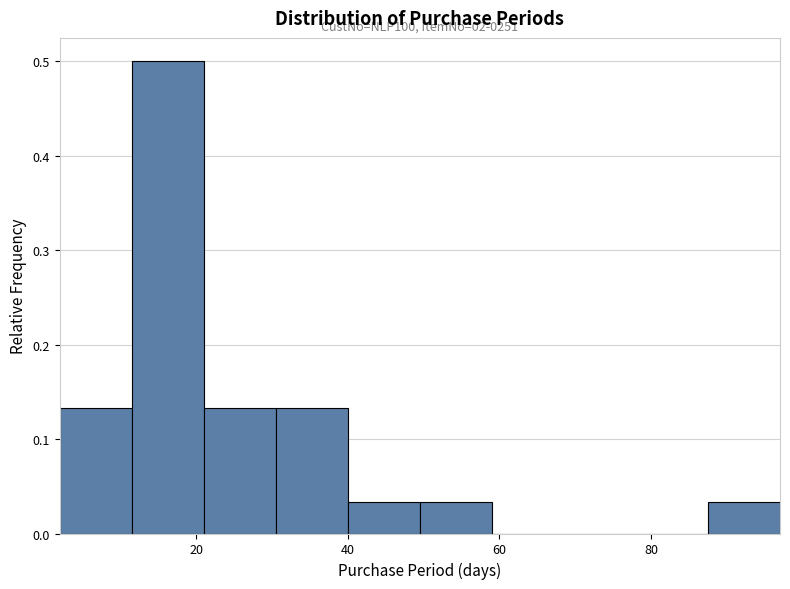

Over which range of the x-axis is the bar tallest?

11.5 to 21.0